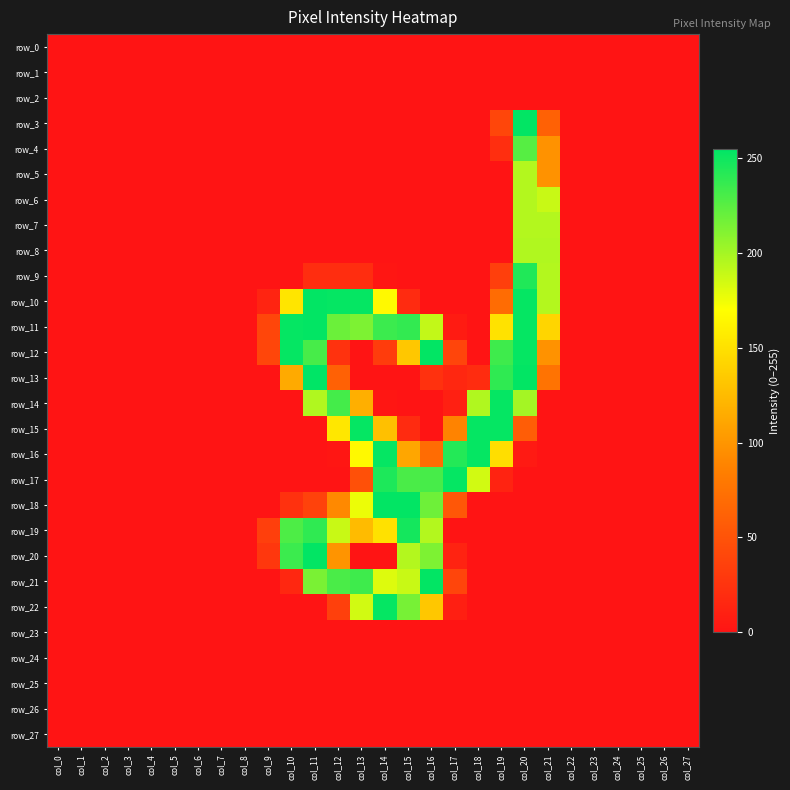

Which has a higher value, col_25 or col_19?

col_25